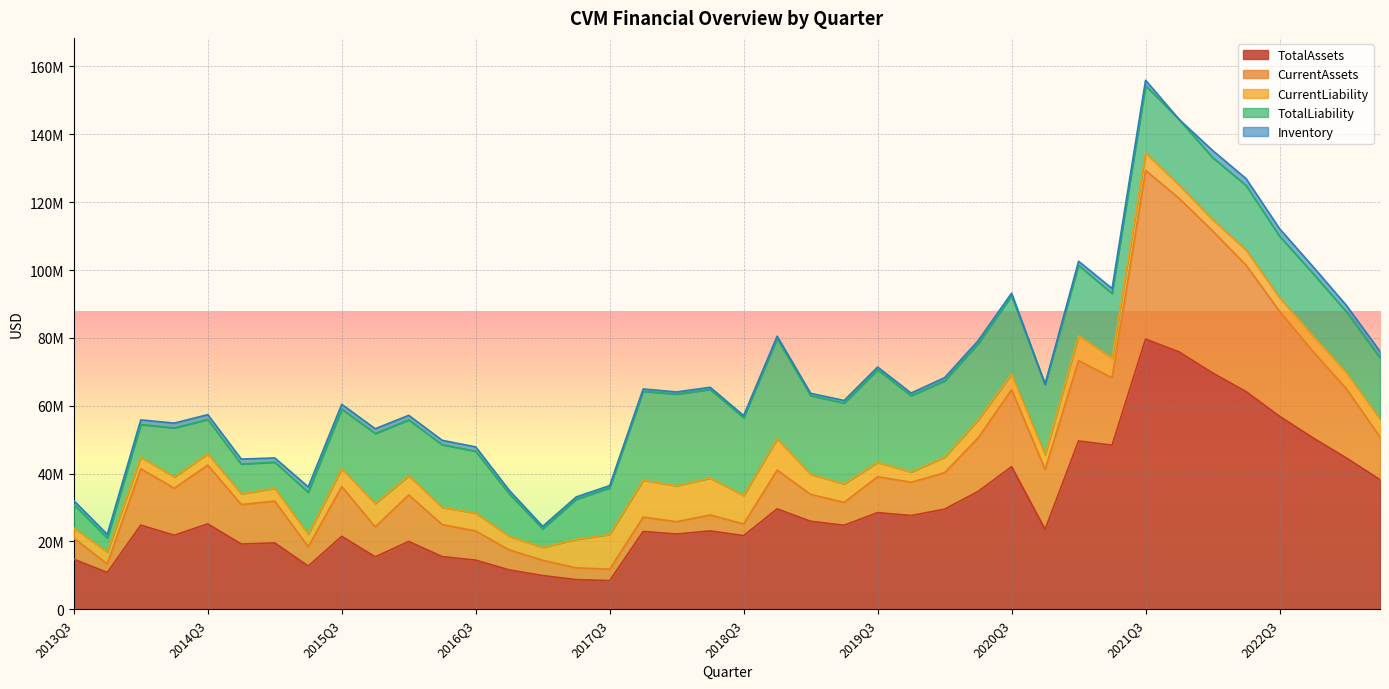

At which label does Inventory first exceed 1152837?

2014Q1